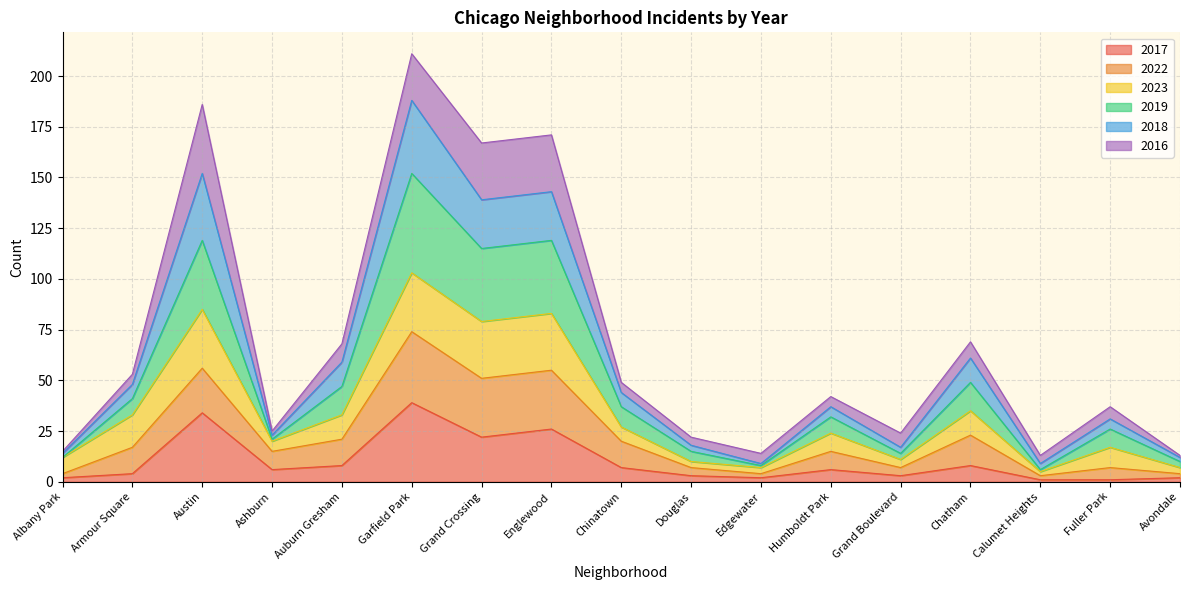

Which has a higher value, Fuller Park or Grand Crossing?

Grand Crossing